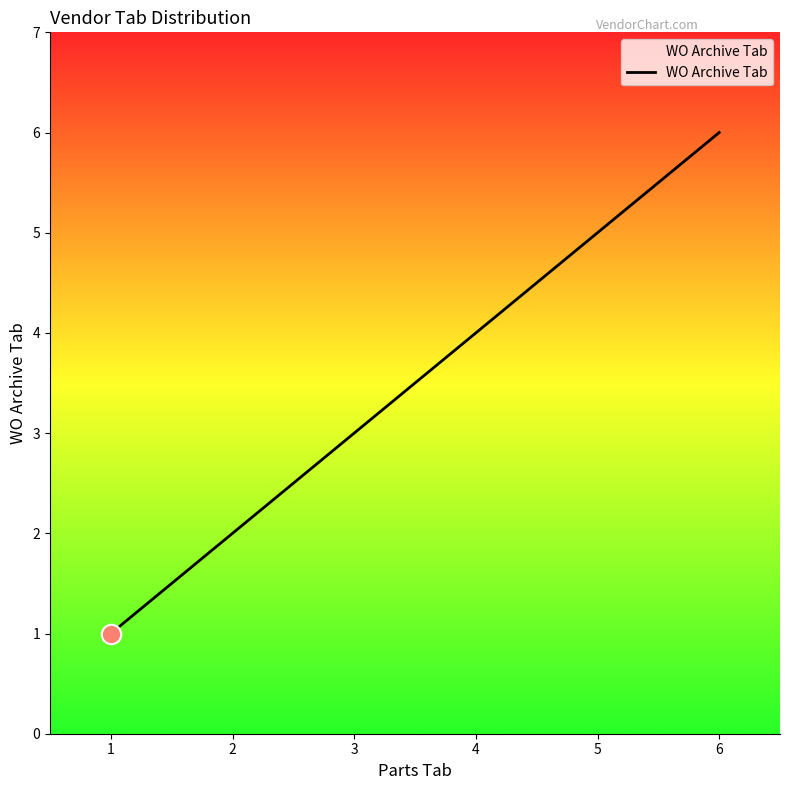

Rank the categories by value from lowest to highest.

1, 2, 3, 4, 5, 6